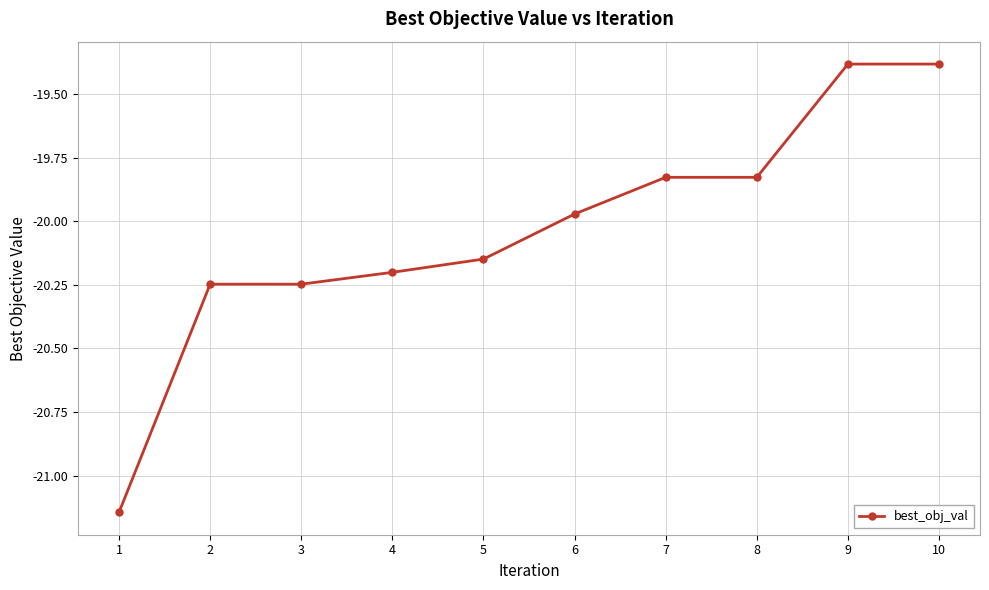

What is the difference between the values at 2 and 8?

0.4